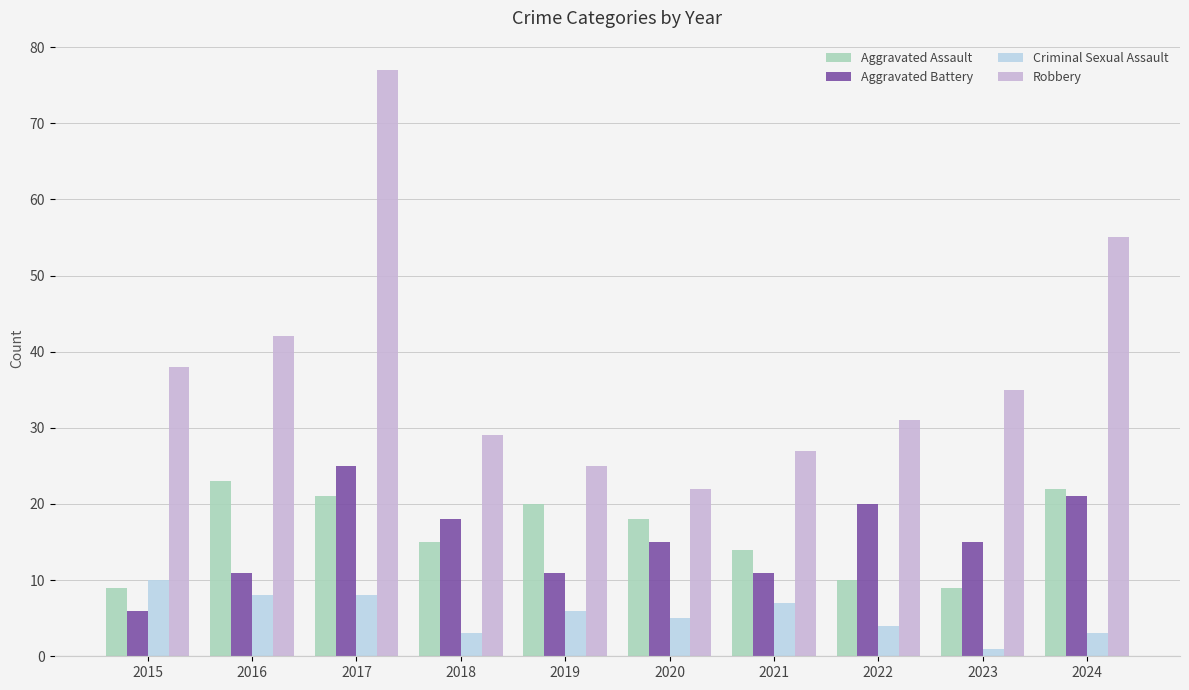

How many bars are there in each group?

4